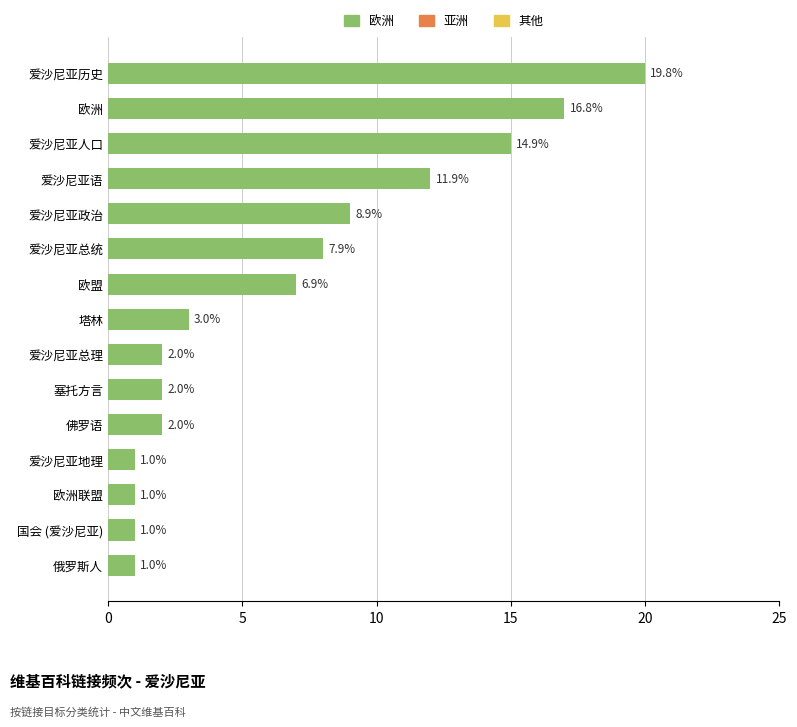

Reading top to bottom, list all the values displayed in this chart.

爱沙尼亚历史=20	欧洲=17	爱沙尼亚人口=15	爱沙尼亚语=12	爱沙尼亚政治=9	爱沙尼亚总统=8	欧盟=7	塔林=3	爱沙尼亚总理=2	塞托方言=2	佛罗语=2	爱沙尼亚地理=1	欧洲联盟=1	国会 (爱沙尼亚)=1	俄罗斯人=1